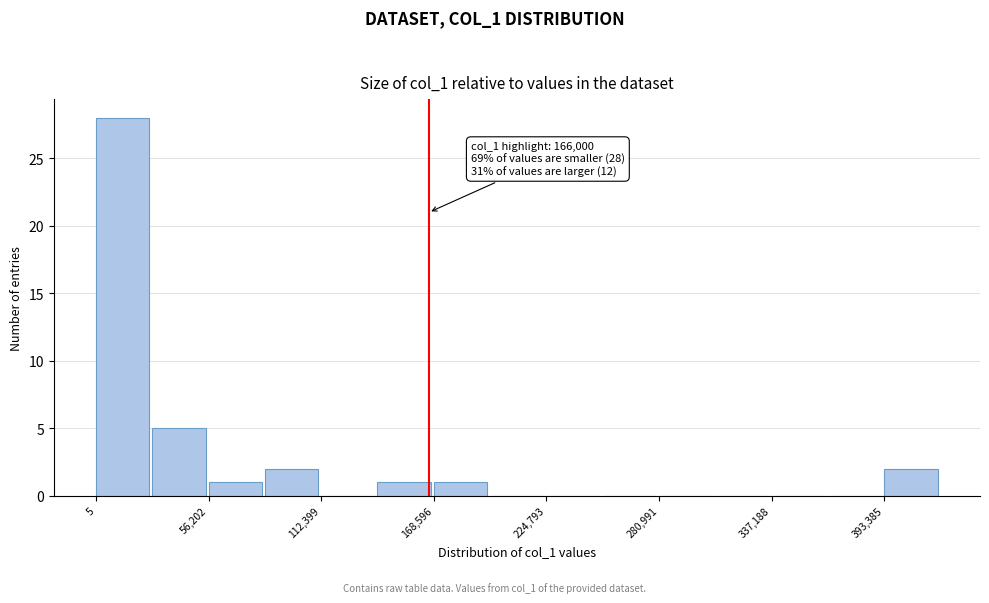

Read against the x-axis, roughly where is the centre of the tallest bar?

10000